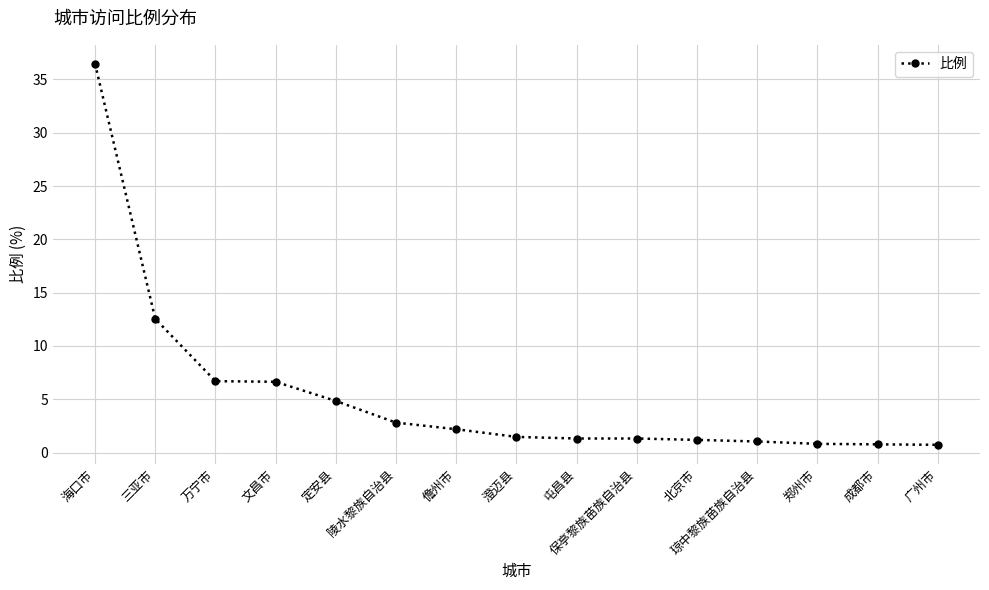

How many distinct data groups are displayed?

1